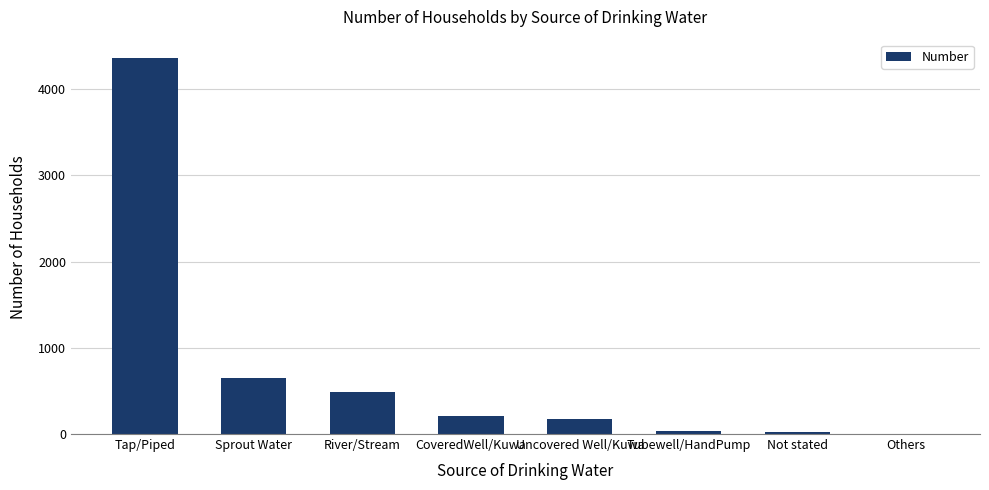

True or false: the data shows 4354 at Tap/Piped.

True